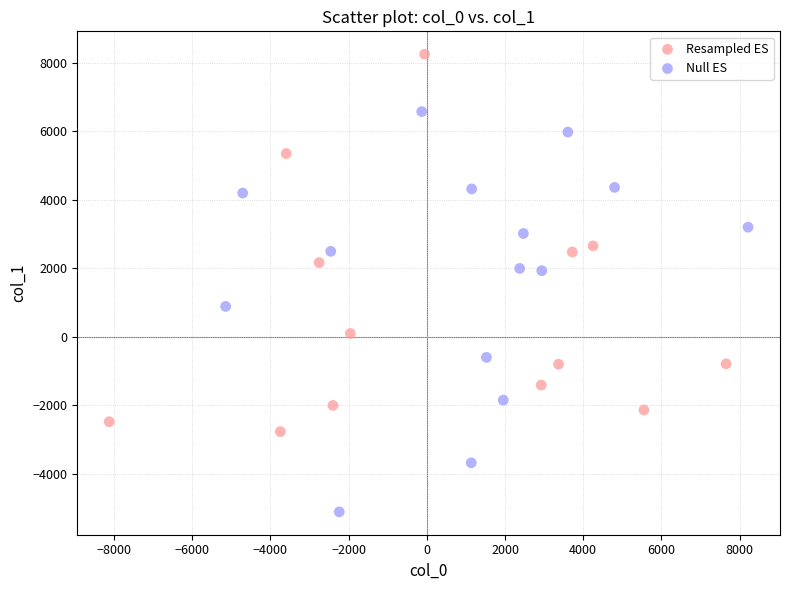

Which series contains the highest Y value?

Resampled ES